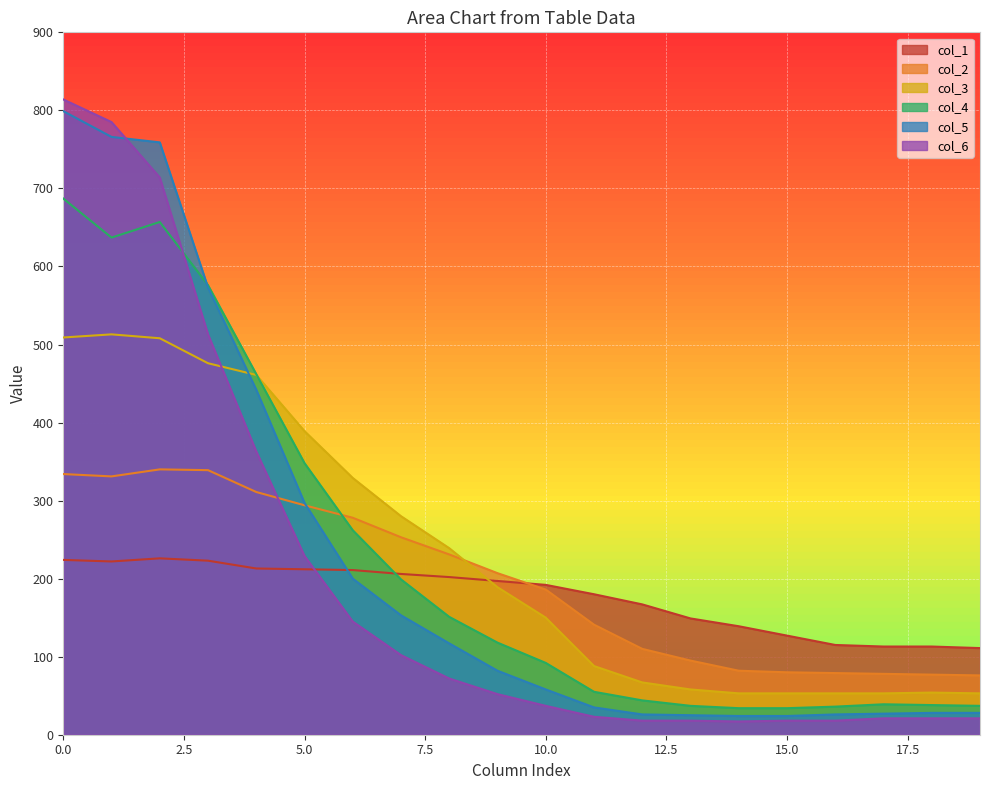

Which series has the largest range (max minus min)?

col_6